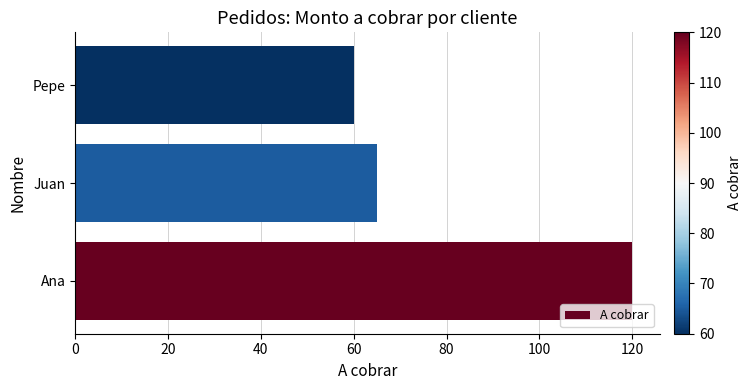

What is the greatest value displayed?

120